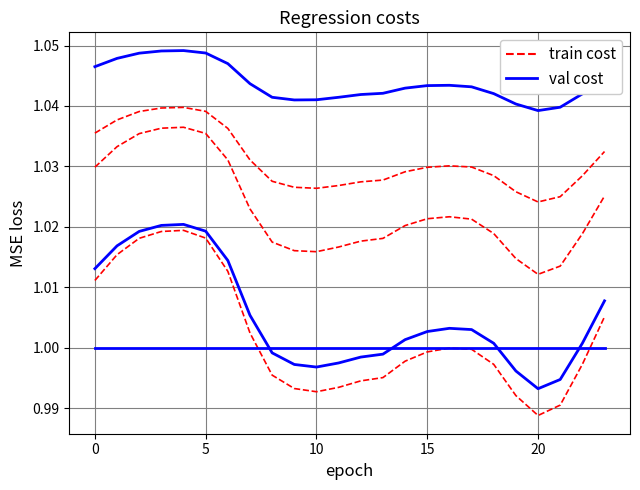

Does the chart have visible grid lines?

Yes